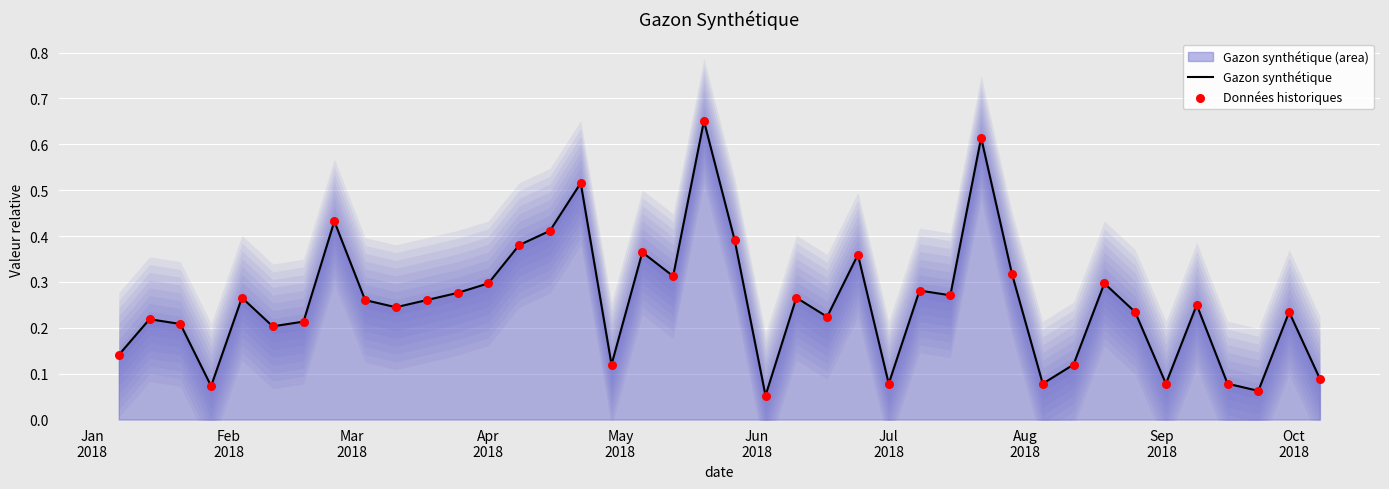

Which series has the widest spread of Y values?

Gazon synthétique